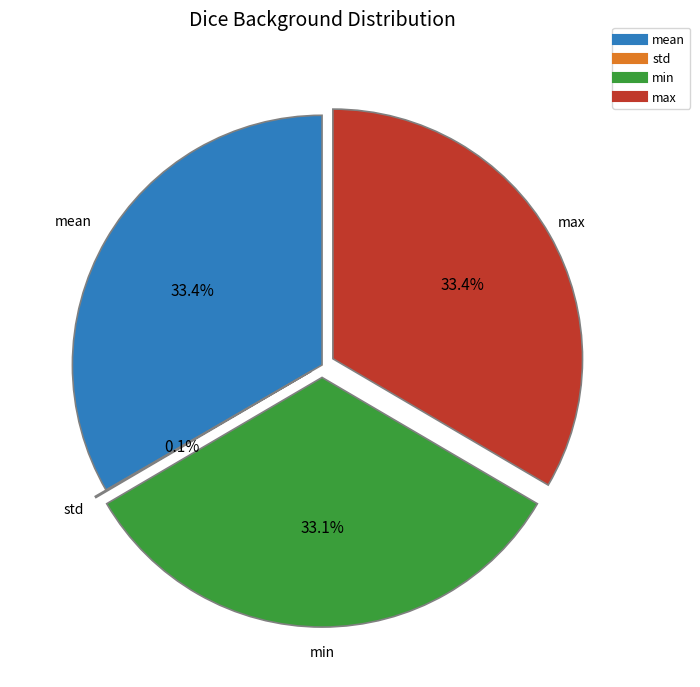

Is there a majority slice in this chart?

No